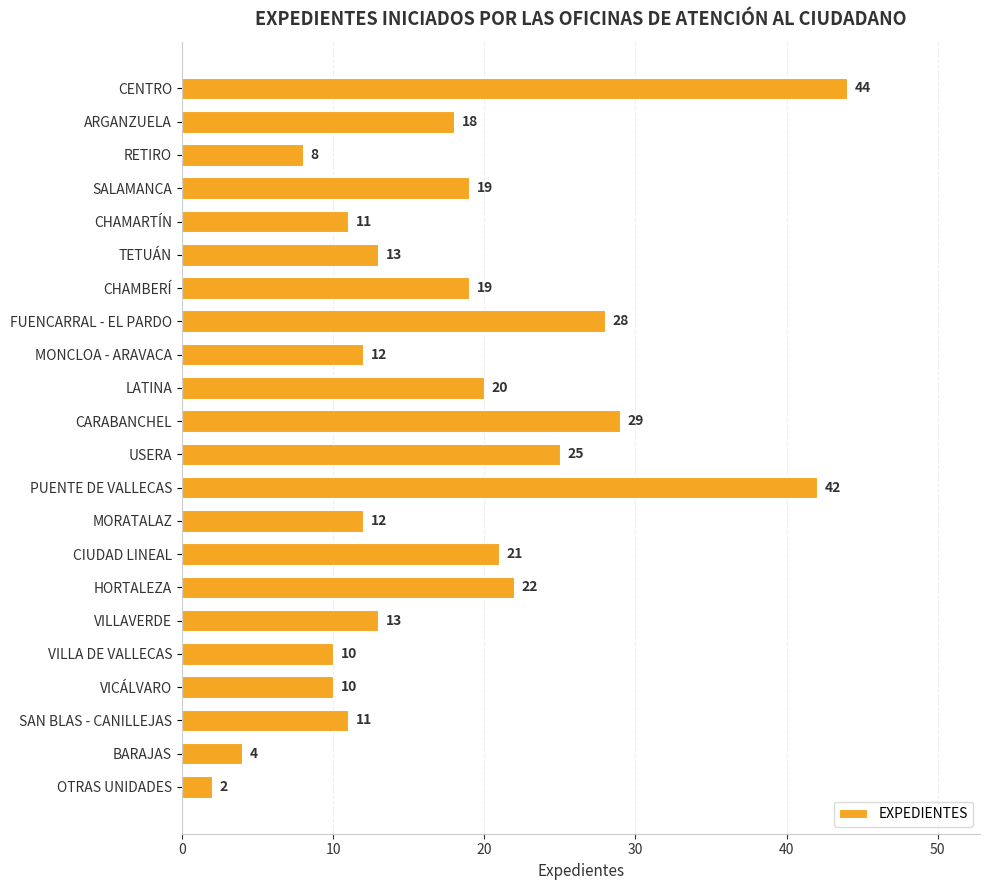

What is the ratio of the value at CHAMARTÍN to the value at MONCLOA - ARAVACA?

0.9